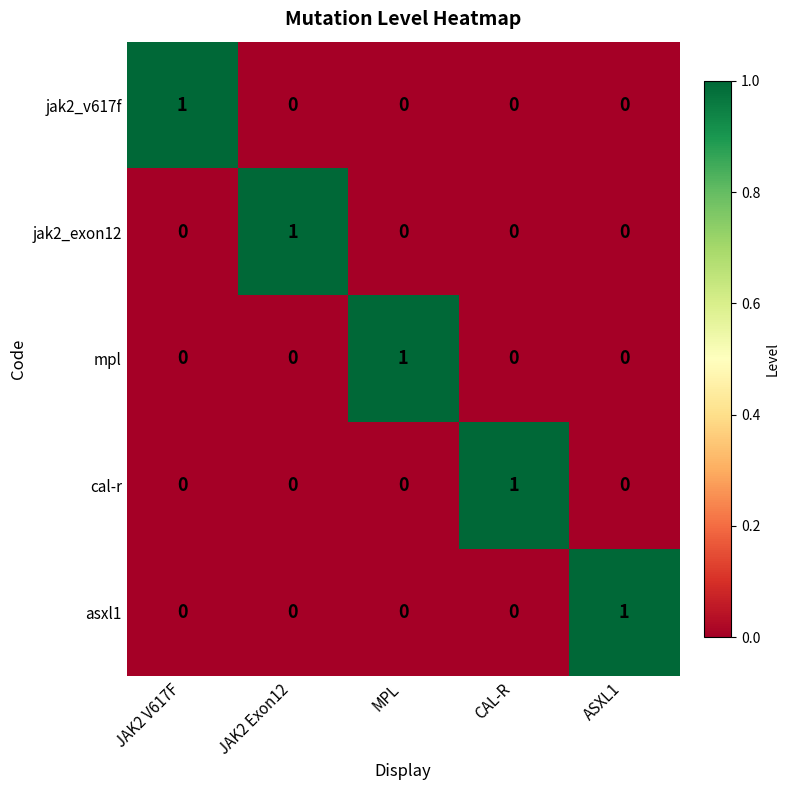

Reading left to right, transcribe all the data shown in this chart.

jak2_v617f: JAK2 V617F=1	JAK2 Exon12=0	MPL=0	CAL-R=0	ASXL1=0
jak2_exon12: JAK2 V617F=0	JAK2 Exon12=1	MPL=0	CAL-R=0	ASXL1=0
mpl: JAK2 V617F=0	JAK2 Exon12=0	MPL=1	CAL-R=0	ASXL1=0
cal-r: JAK2 V617F=0	JAK2 Exon12=0	MPL=0	CAL-R=1	ASXL1=0
asxl1: JAK2 V617F=0	JAK2 Exon12=0	MPL=0	CAL-R=0	ASXL1=1